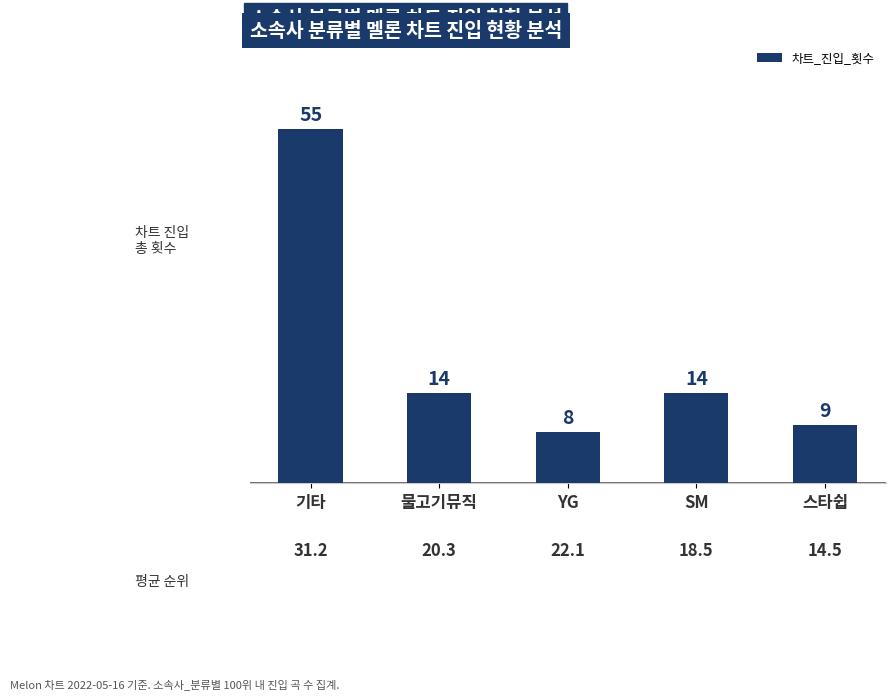

What is the label of the 3rd bar from the right?

YG